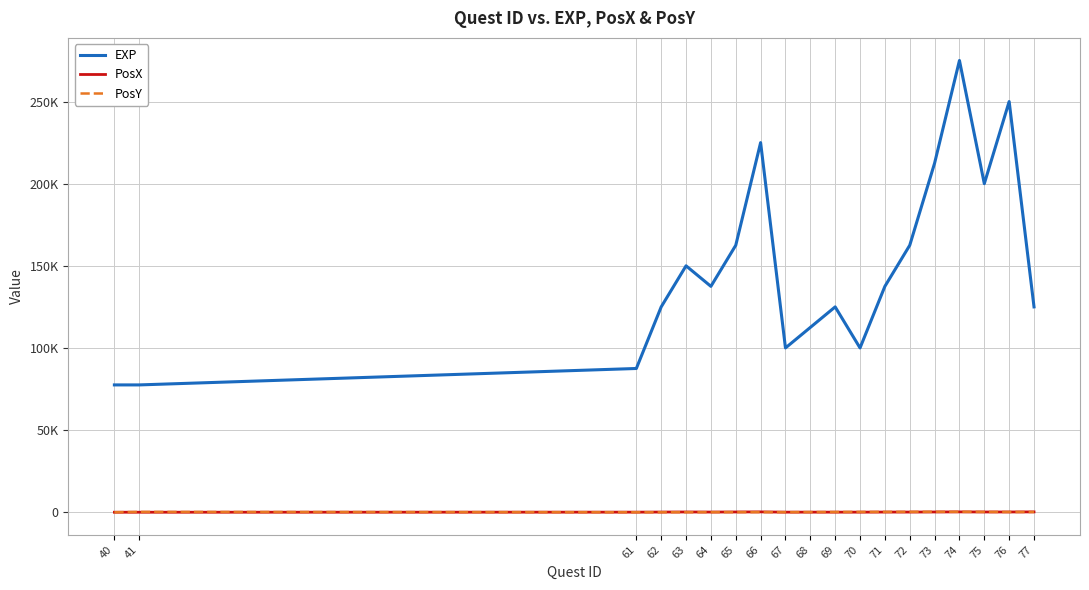

At which category does the chart reach its minimum across all series?

40